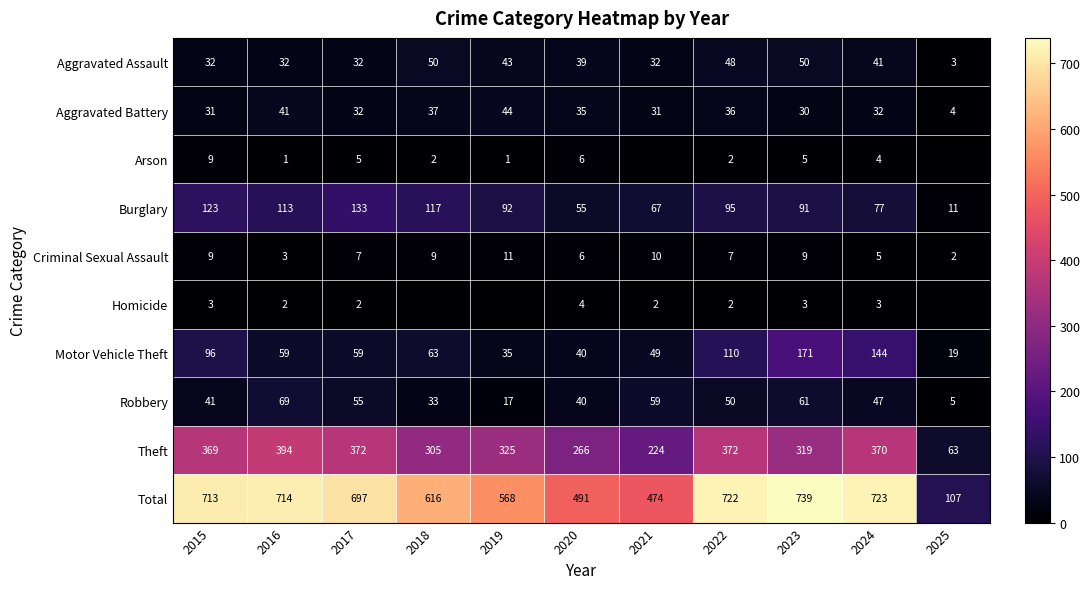

What is the total value across all series at 2019?

1136